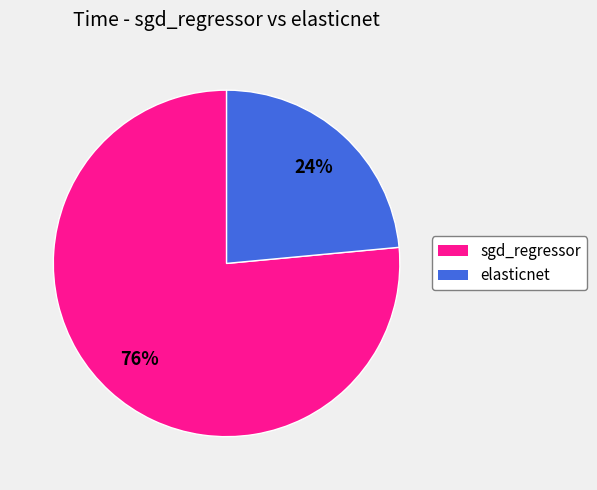

What percentage is the sgd_regressor slice, to the nearest percent?

76%